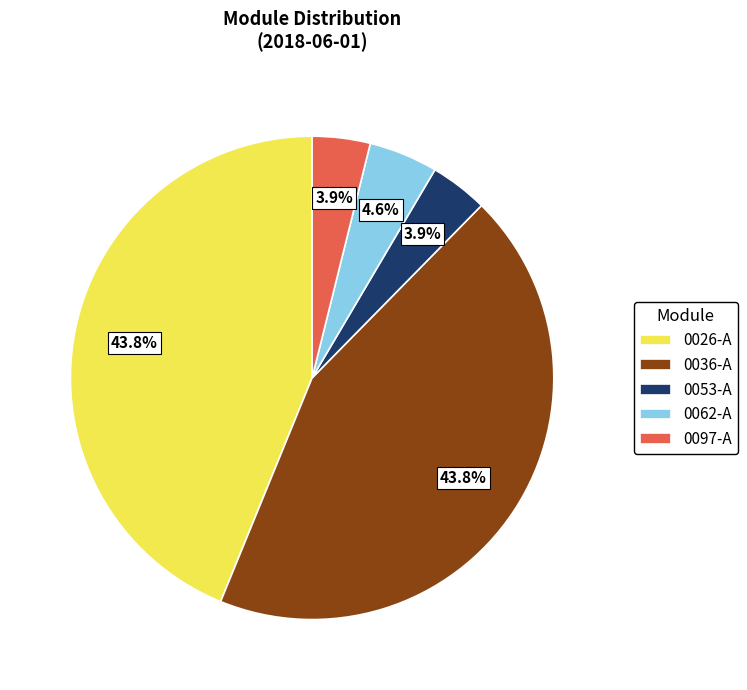

Approximately how many times larger is the value at 0053-A compared to 0062-A?

0.8